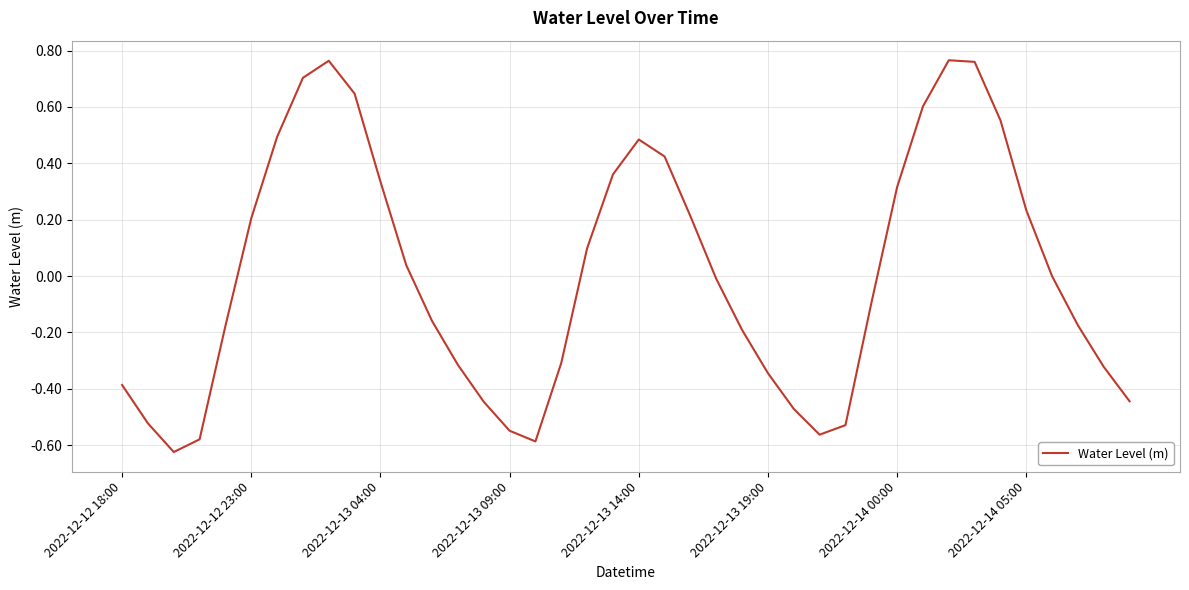

How many series are shown in this chart?

1